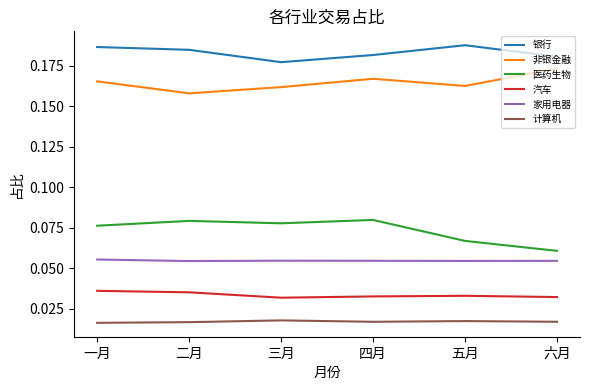

In 银行, how many points are higher than both neighbors (excluding endpoints)?

1